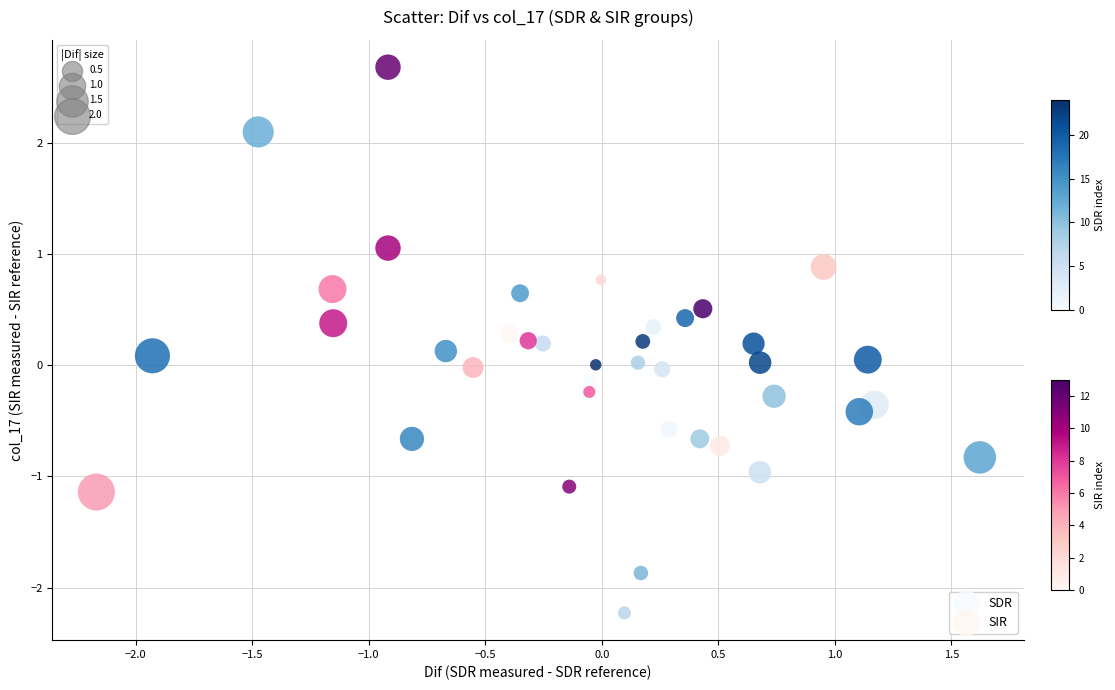

Which series contains the highest Y value?

SIR